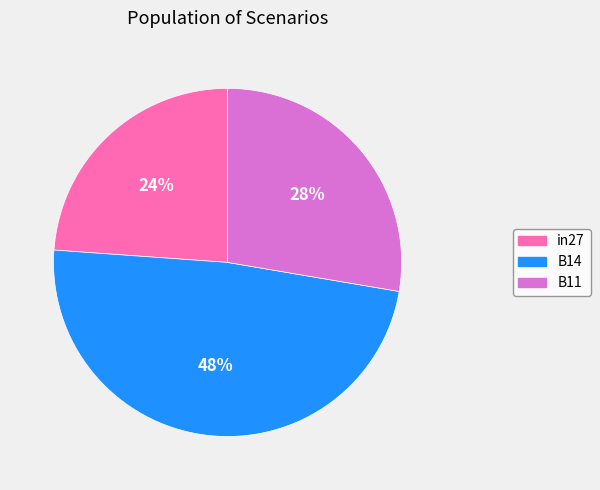

To the nearest percent, what is the combined percentage of in27 and B11?

52%